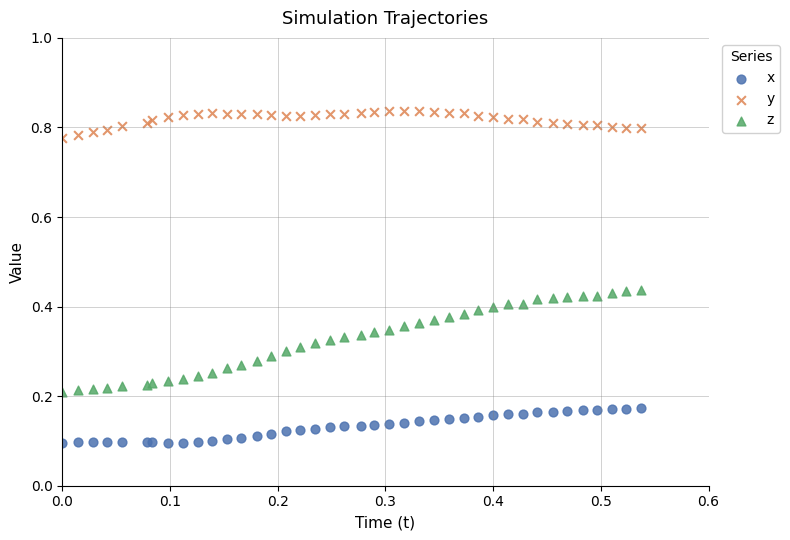

Which series reaches the minimum Y coordinate?

x